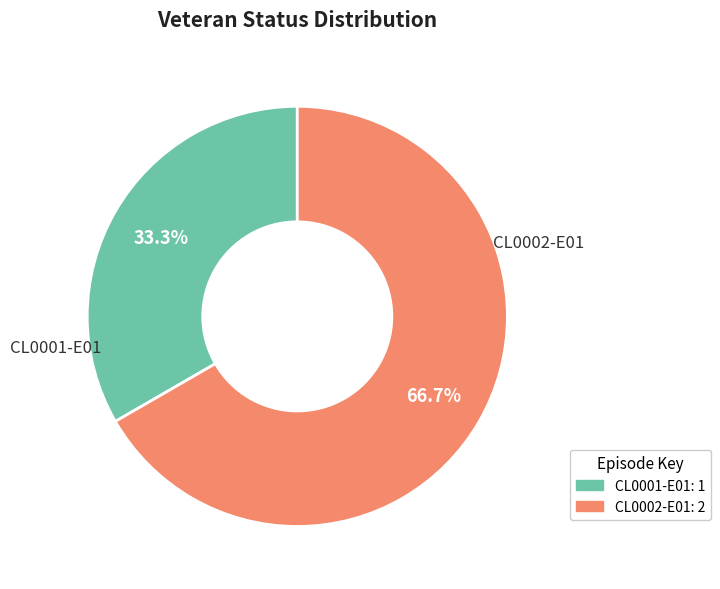

The CL0002-E01 slice represents 67% of the pie. True or false?

True